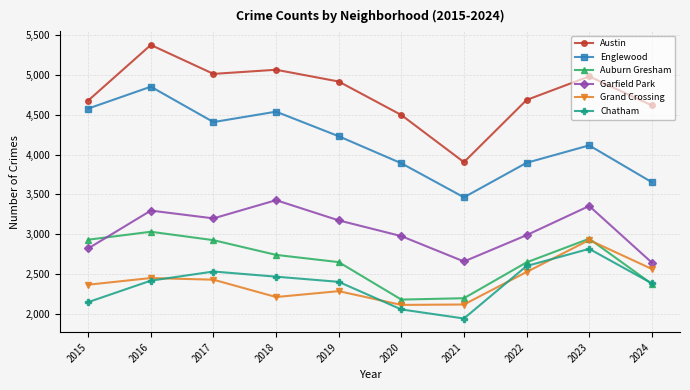

At which category does the chart reach its peak across all series?

2016